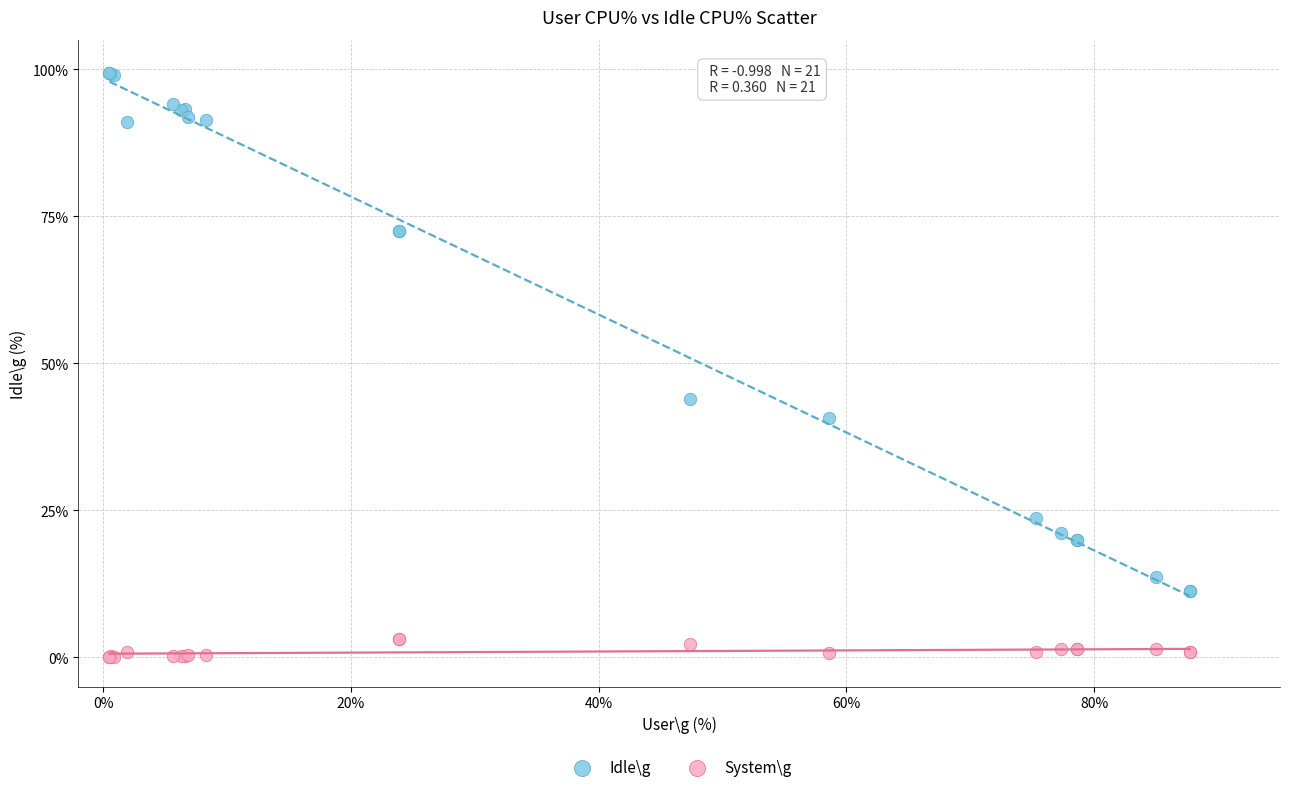

Which series reaches the minimum Y coordinate?

System\g